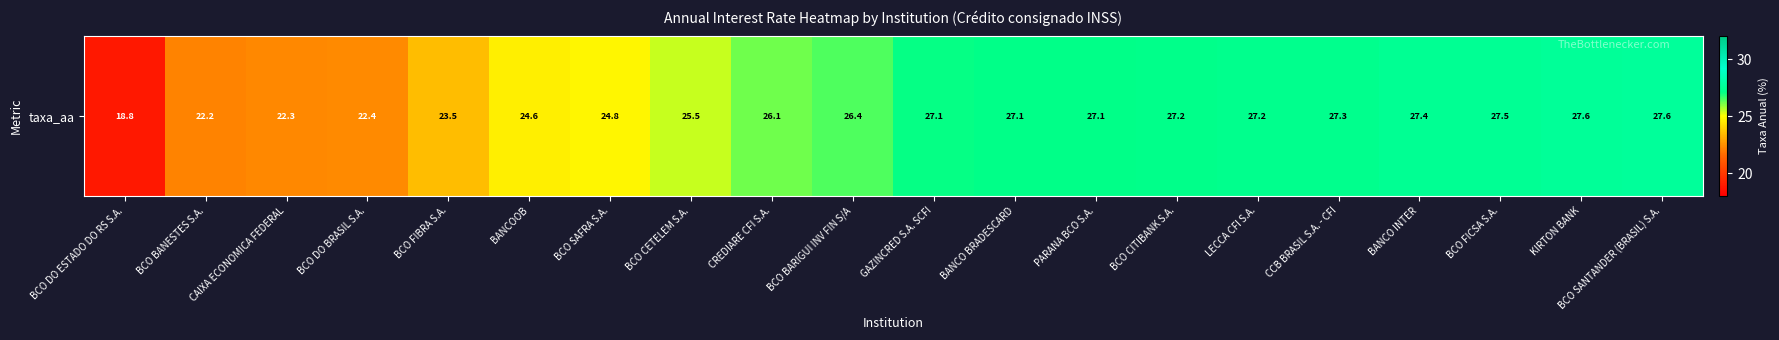

The chart shows a value of 16.6 at LECCA CFI S.A.. True or false?

False